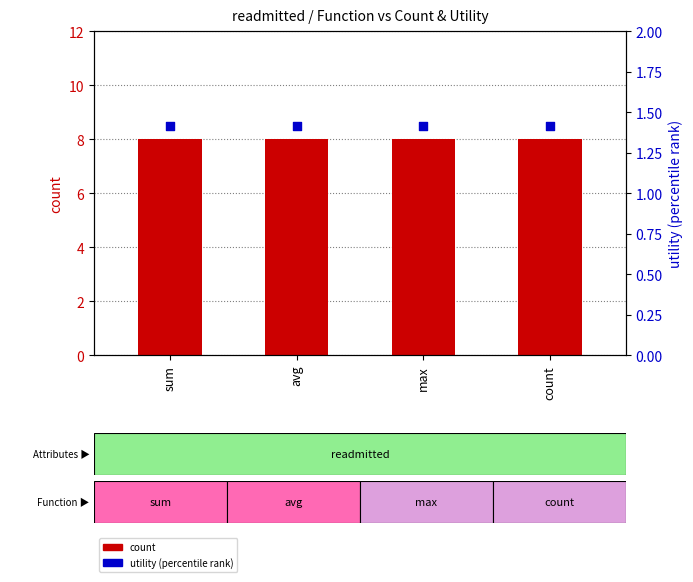

Which series reaches the maximum Y coordinate?

count